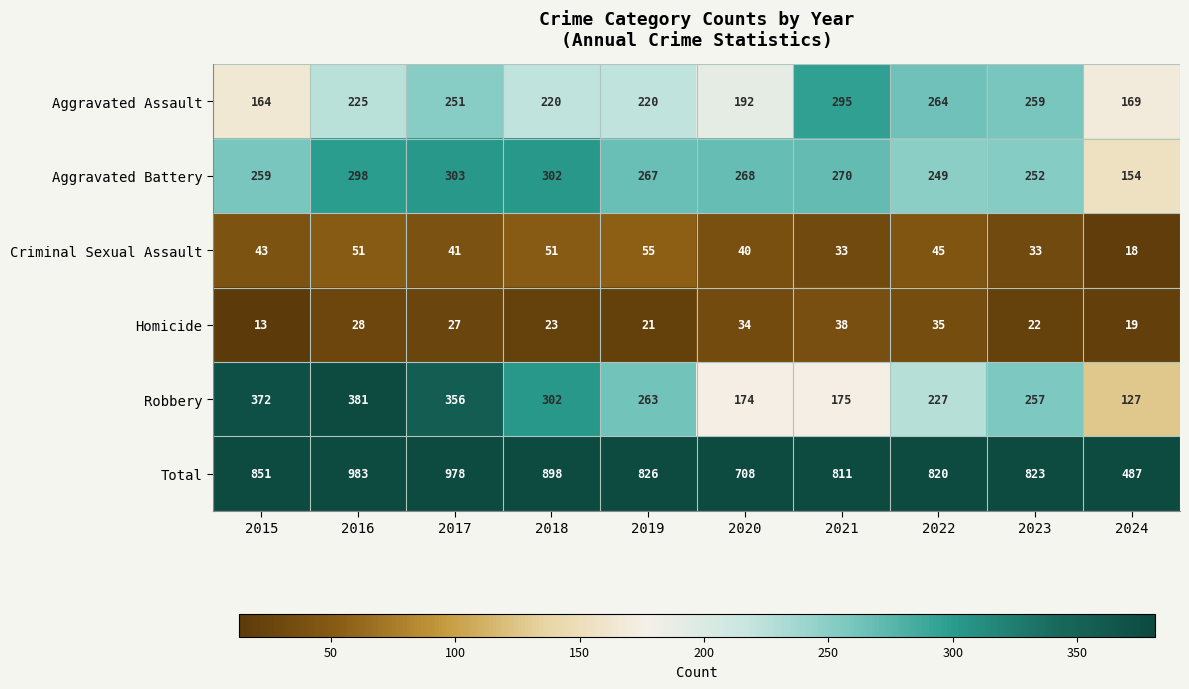

How many values in the Homicide series are below 27?

5